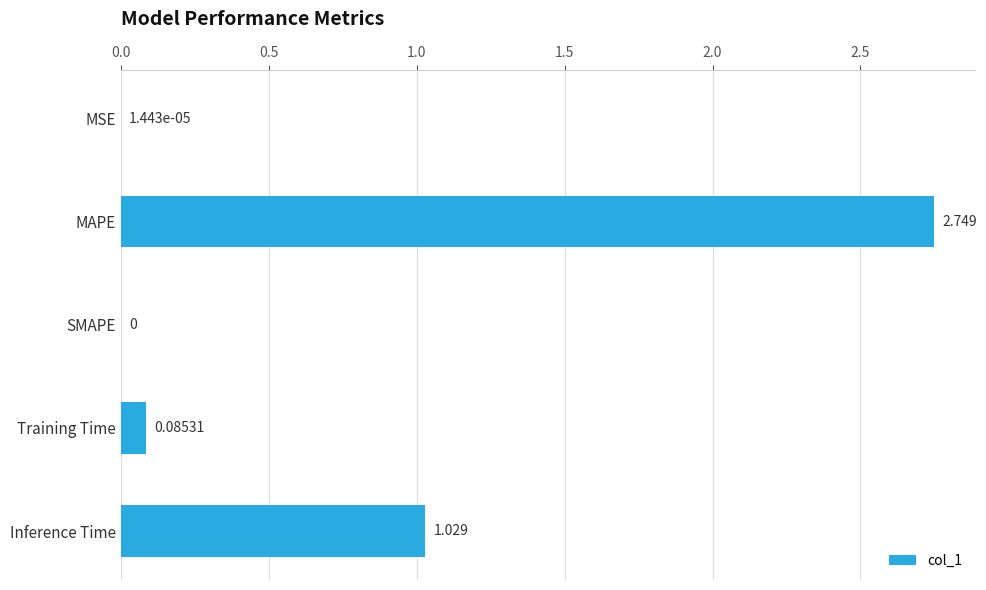

At which category does the chart reach its peak across all series?

MAPE